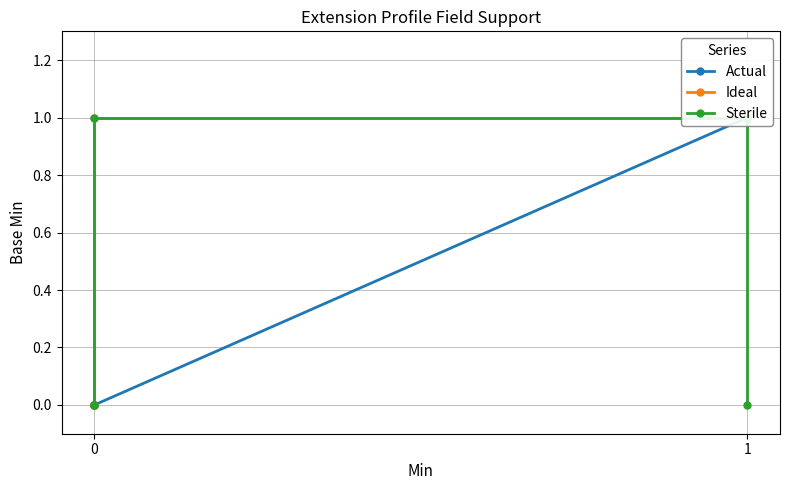

What is the sum of all Ideal values?

3